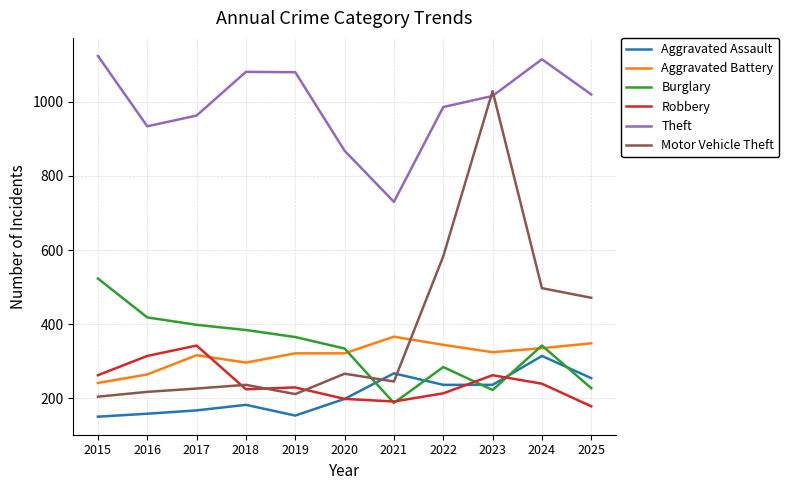

What is the total value across all series at 2022?

2646